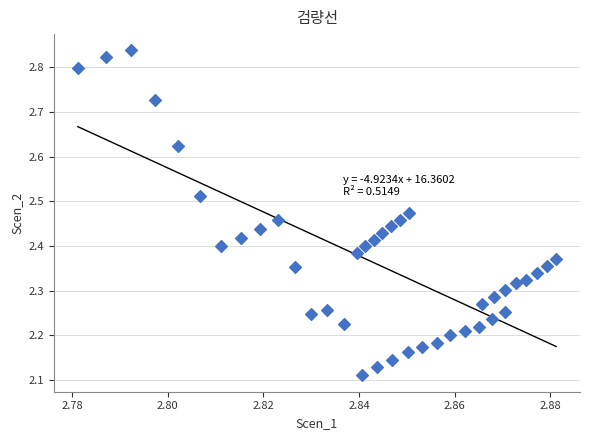

What is the range of Y values (max minus min)?

0.7